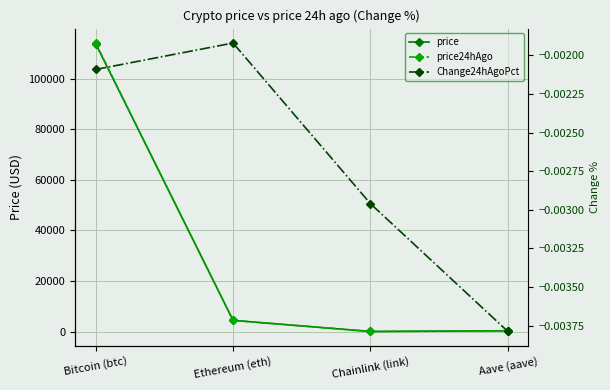

True or false: price and price24hAgo intersect in this chart.

False